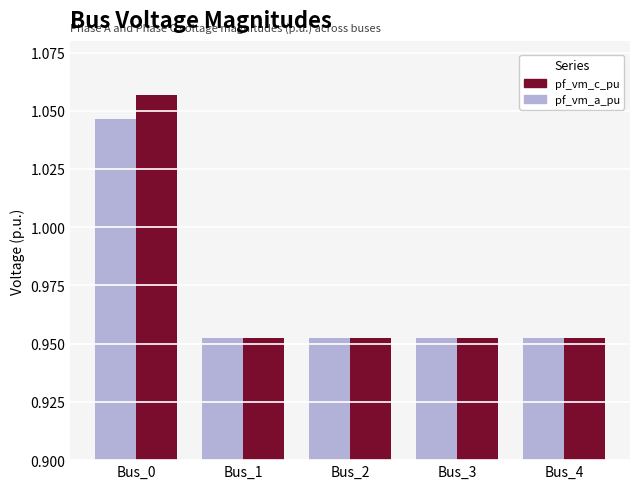

How many bars are there in total?

10